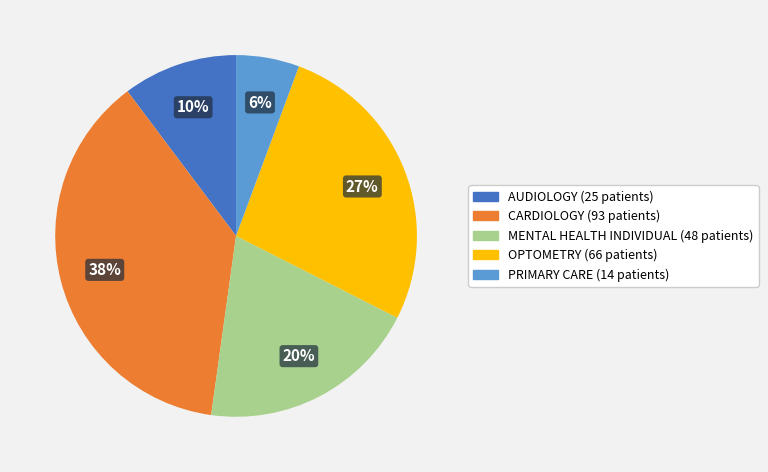

To the nearest percent, what is the average slice percentage?

20%